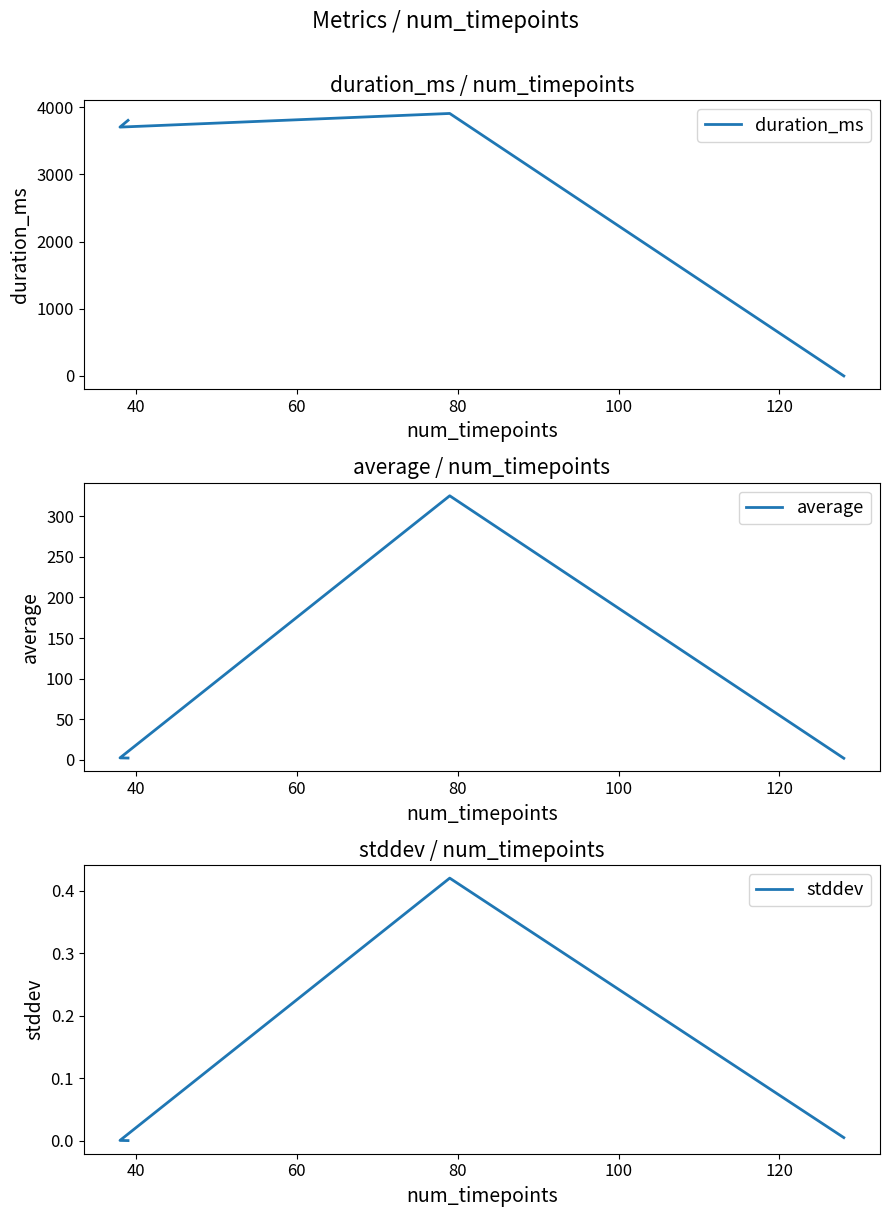

Does the chart have visible grid lines?

No